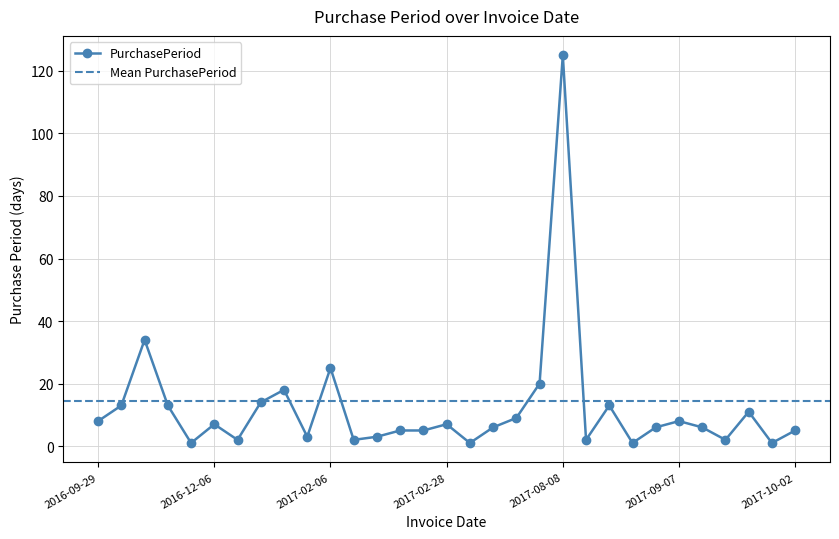

At which category does the data reach its first local peak?

2016-11-15